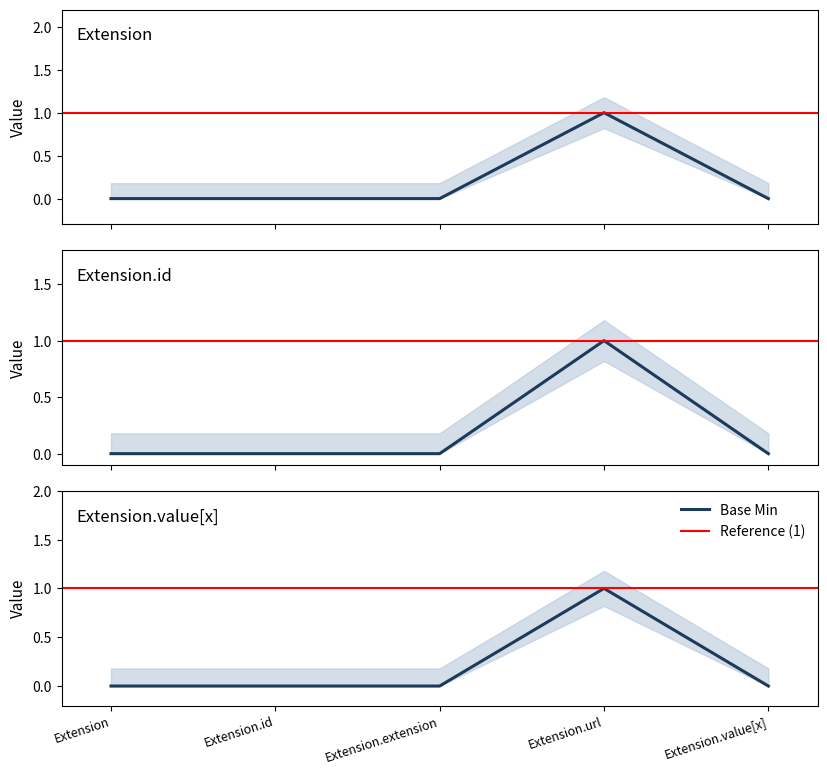

Reading left to right, what are all the values shown in this chart?

Min: 0	0	0	1	0
Base Min: 0	0	0	1	0